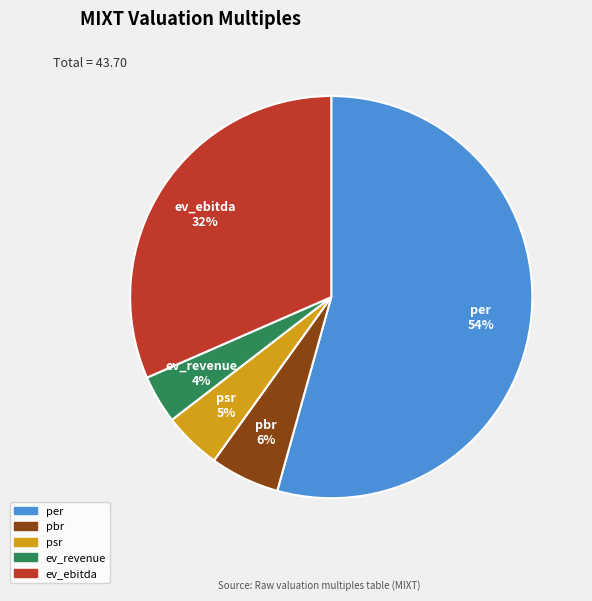

Which category has the biggest portion of the pie?

per